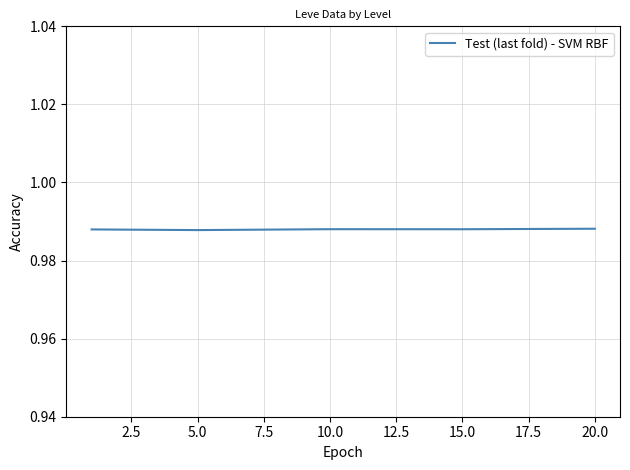

How many values are between 0 and 1?

5